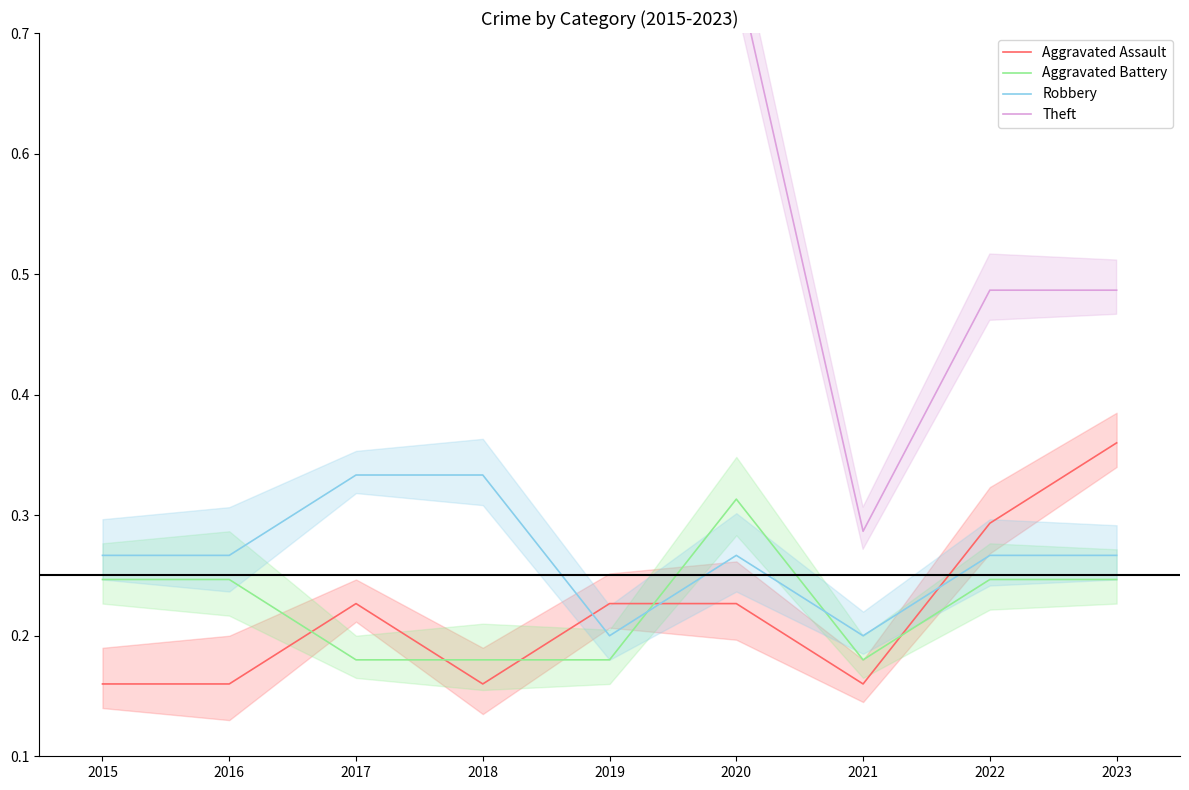

What is the difference between the second highest and minimum values in the Robbery series?

0.1